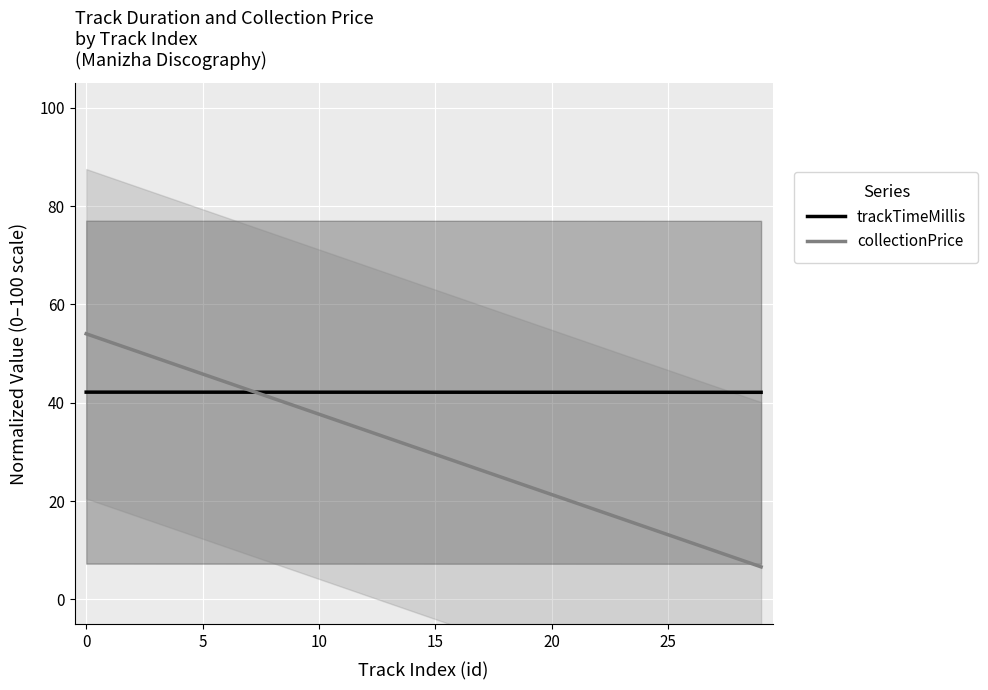

What is the sum of all trackTimeMillis values?

1263.9